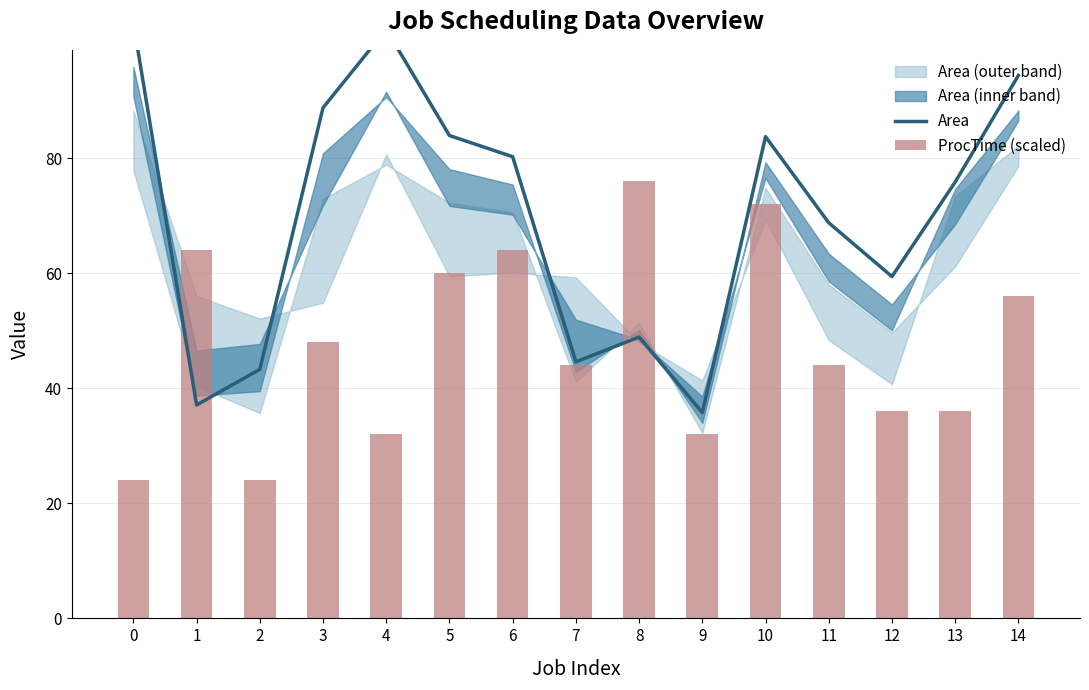

Is it true that Area equals 152.7 at 4?

False